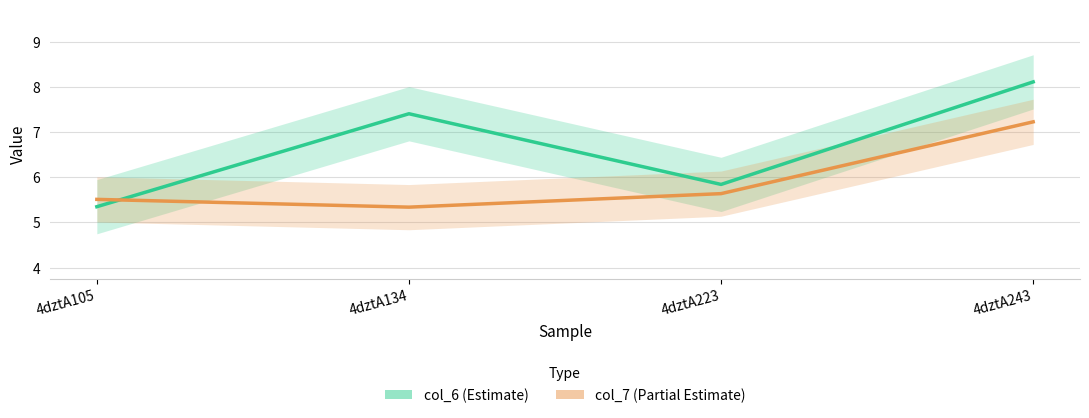

At which label does col_7 reach its minimum?

4dztA134